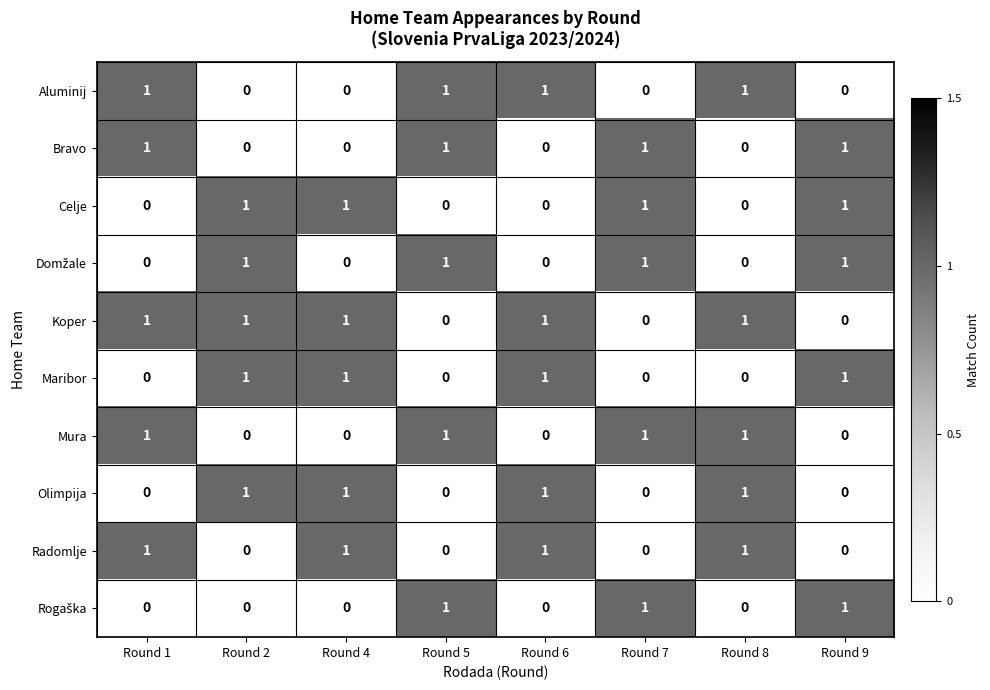

At how many categories does at least one series exceed 0?

8